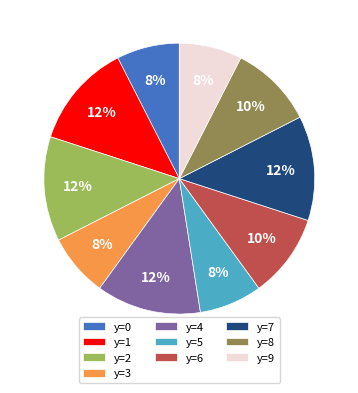

What percentage is the y=0 slice, to the nearest percent?

7%